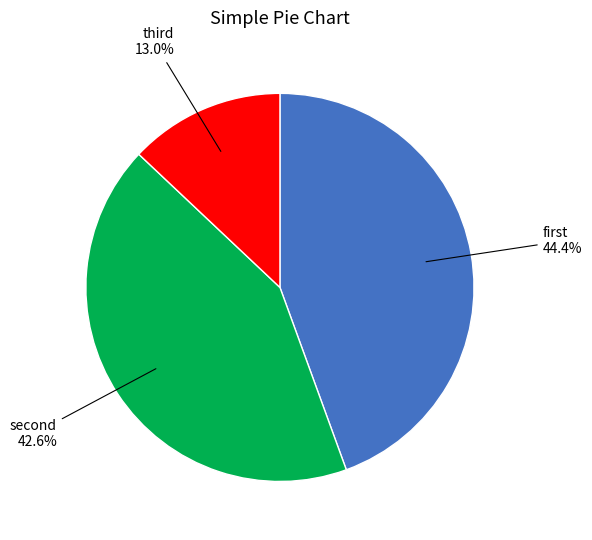

How many slices are in this pie chart?

3